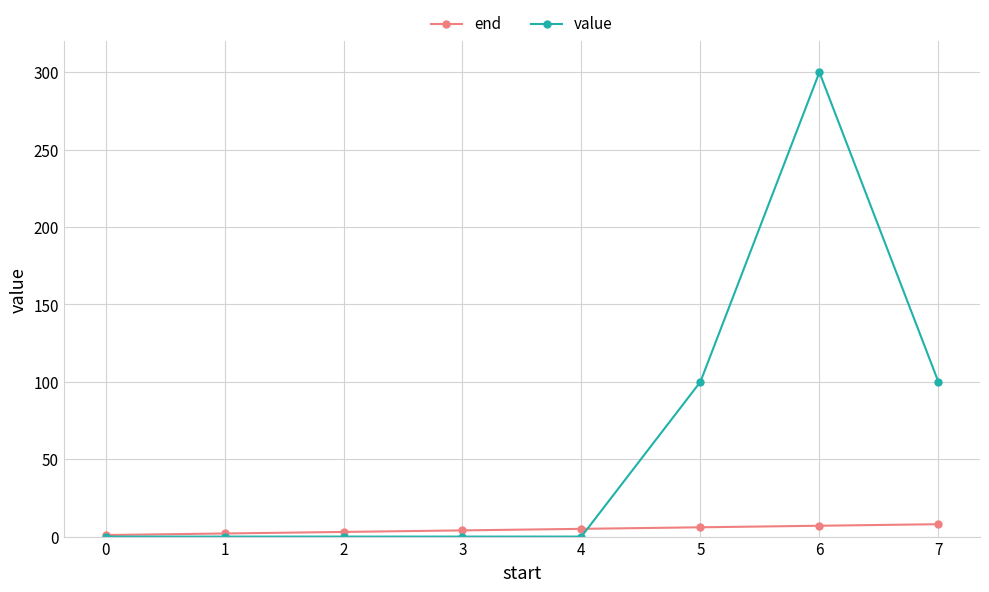

Count the value values in the range 0 to 100.

7